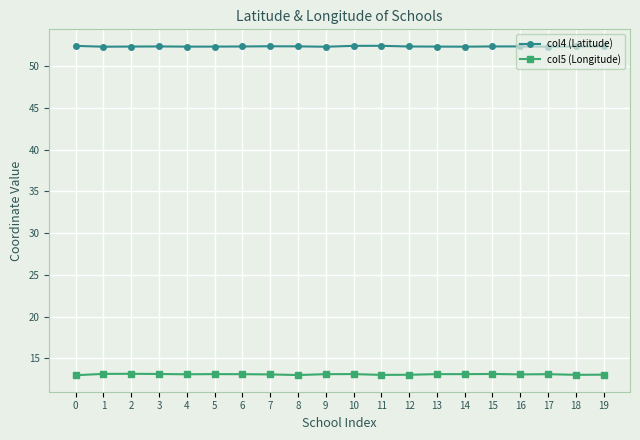

How many col4 (Latitude) values are between 52 and 53?

20